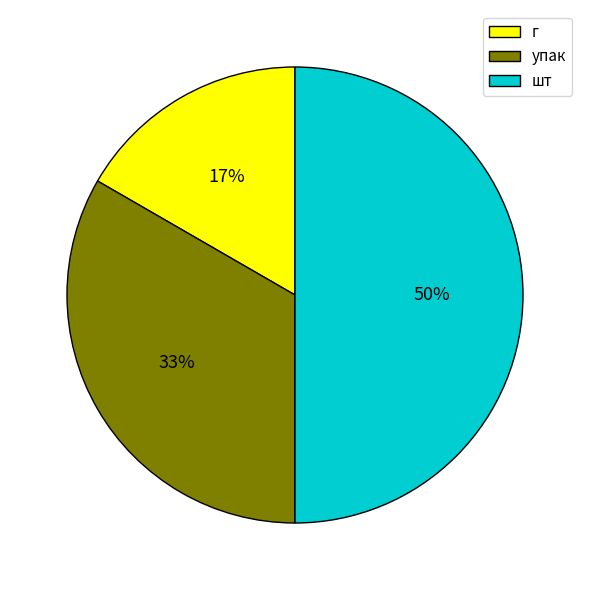

Is г the majority of the pie?

No